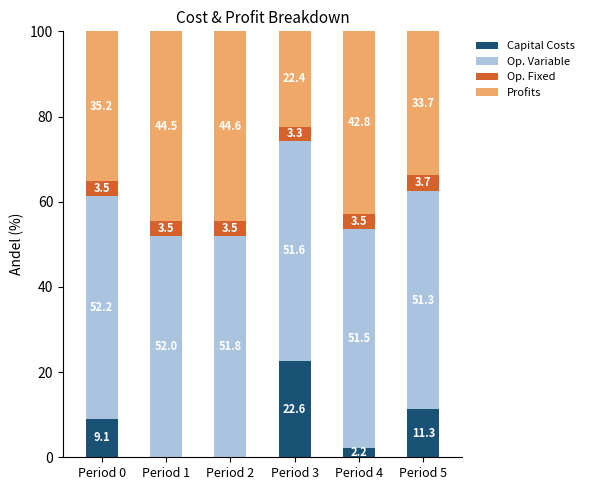

What is the total value across all series at Period 4?

100.0